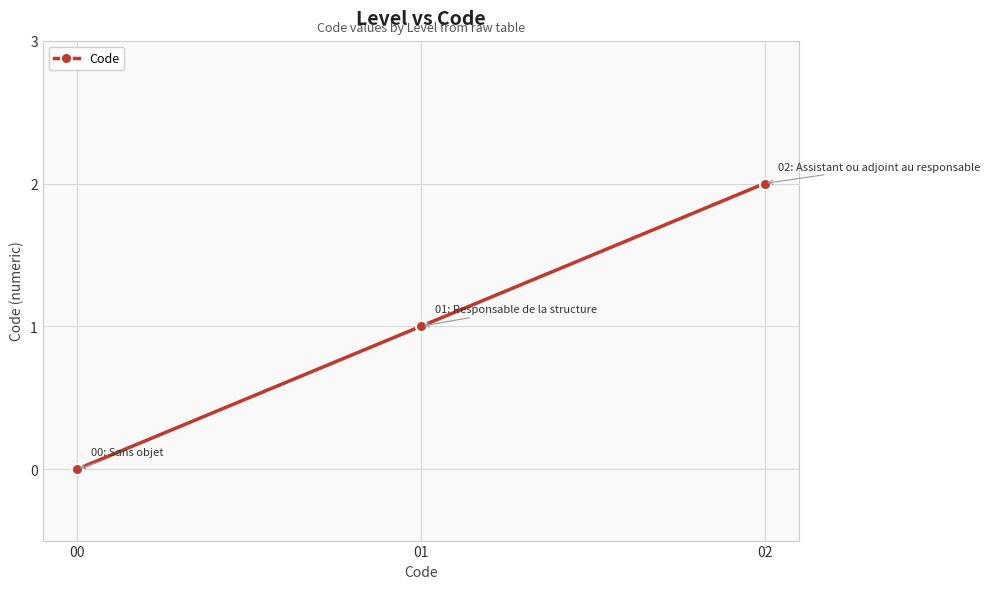

At which label is the value closest to 1?

01